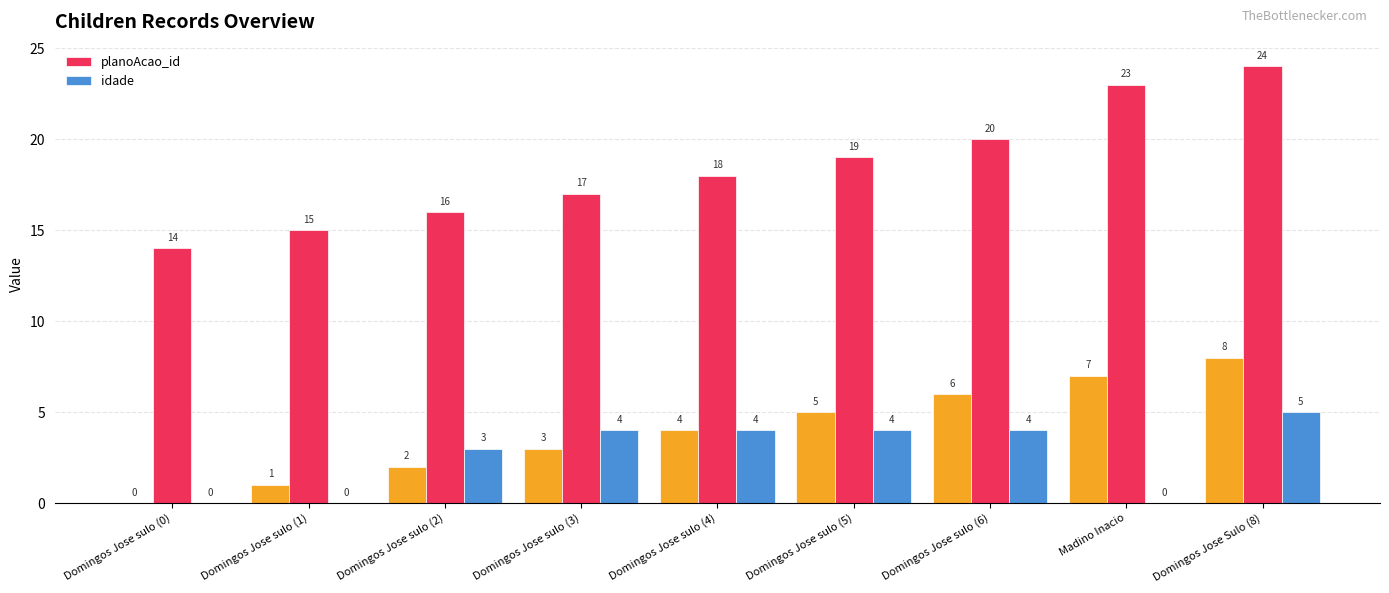

Is it true that idade equals 5 at Domingos Jose Sulo (8)?

True